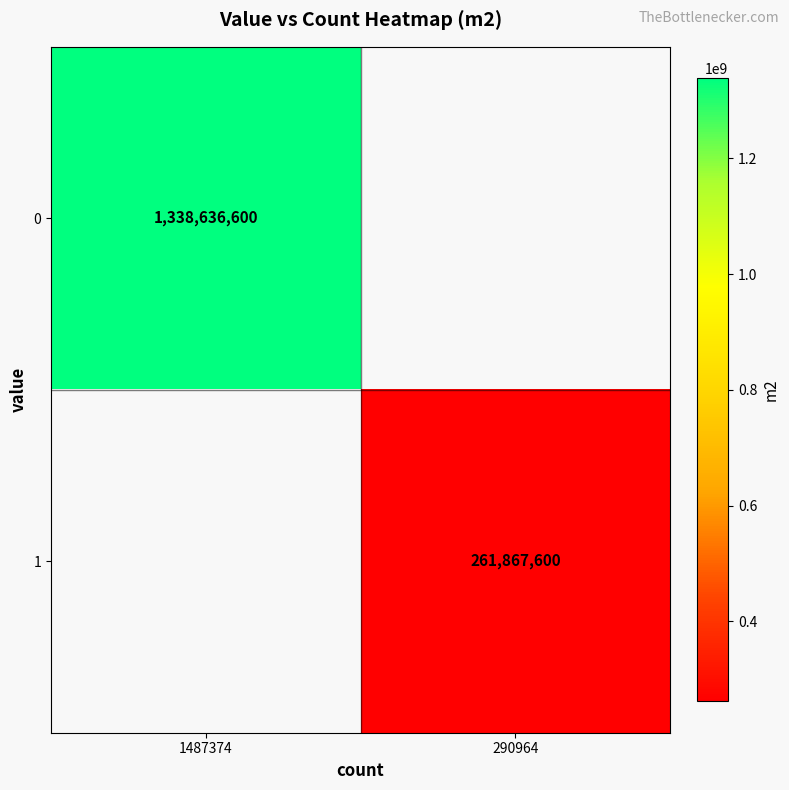

True or false: 0 has a value of 1338636600 at 1487374.

True